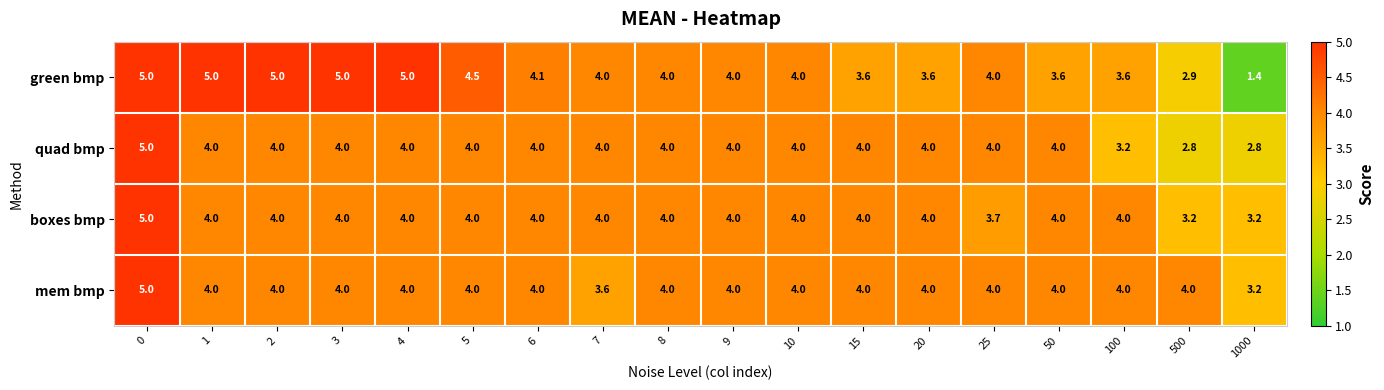

The quad bmp series shows 4.0 at 25. True or false?

True